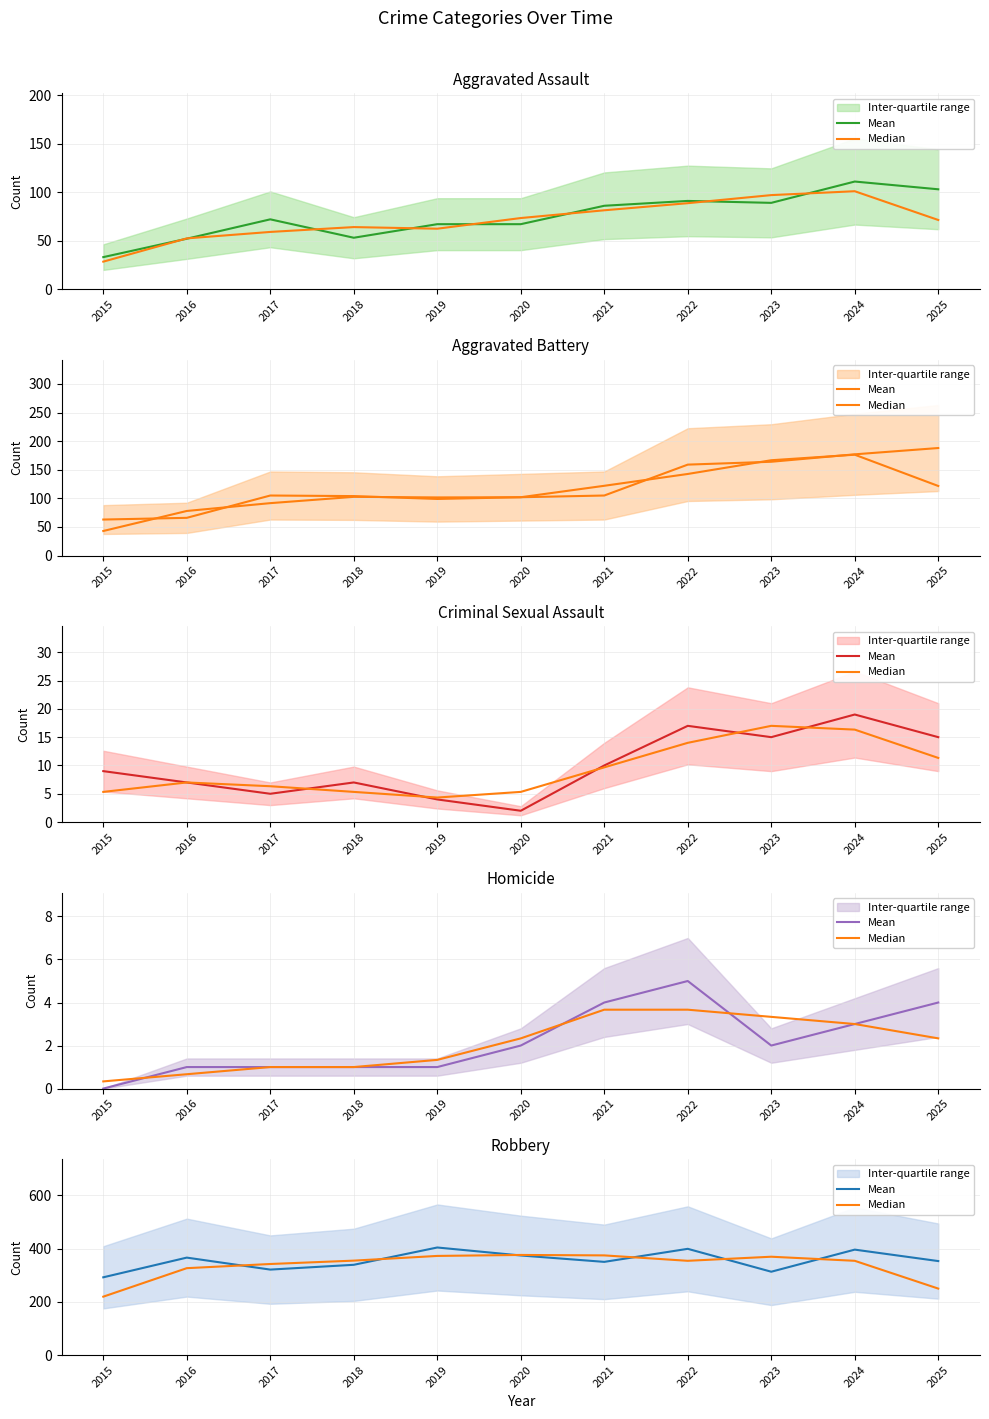

Which has a higher value, 2016 or 2019?

2019